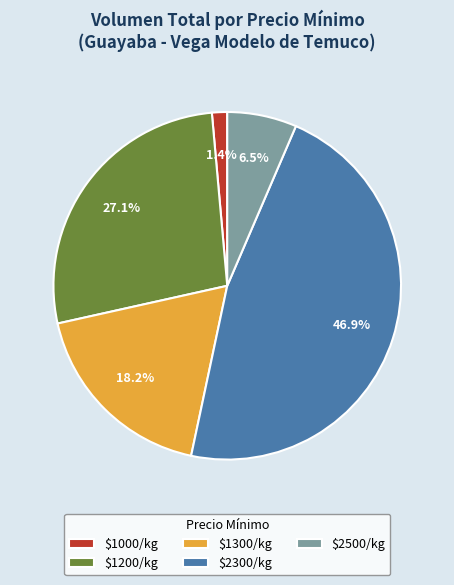

Which slice is the smallest?

$1000/kg